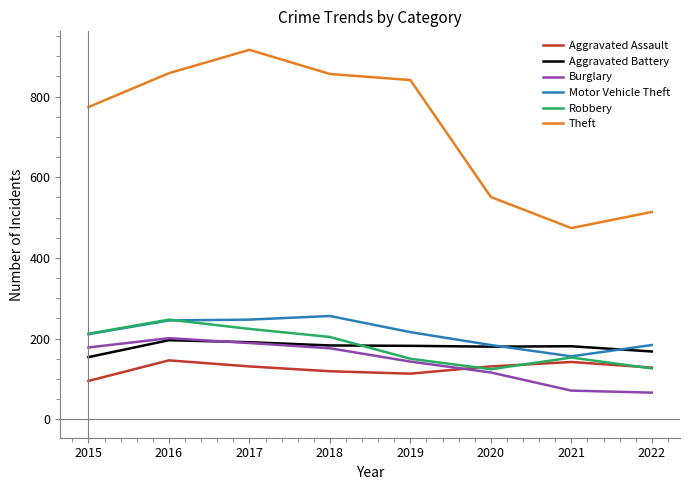

True or false: Theft has a value of 474 at 2021.

True